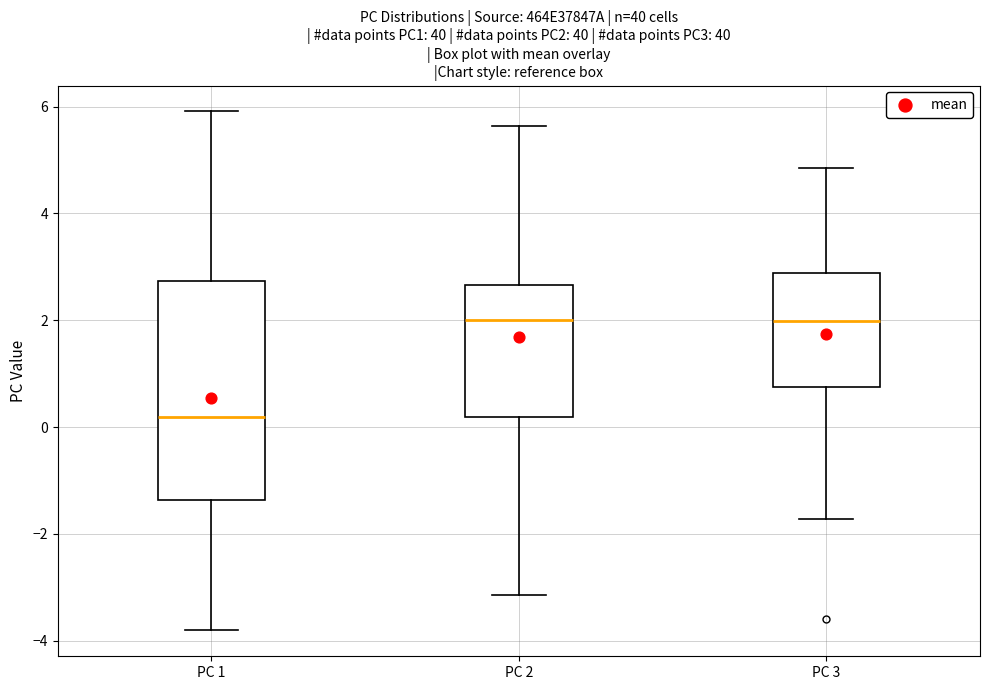

Which box is the tallest, from its lower edge to its upper edge?

PC 1